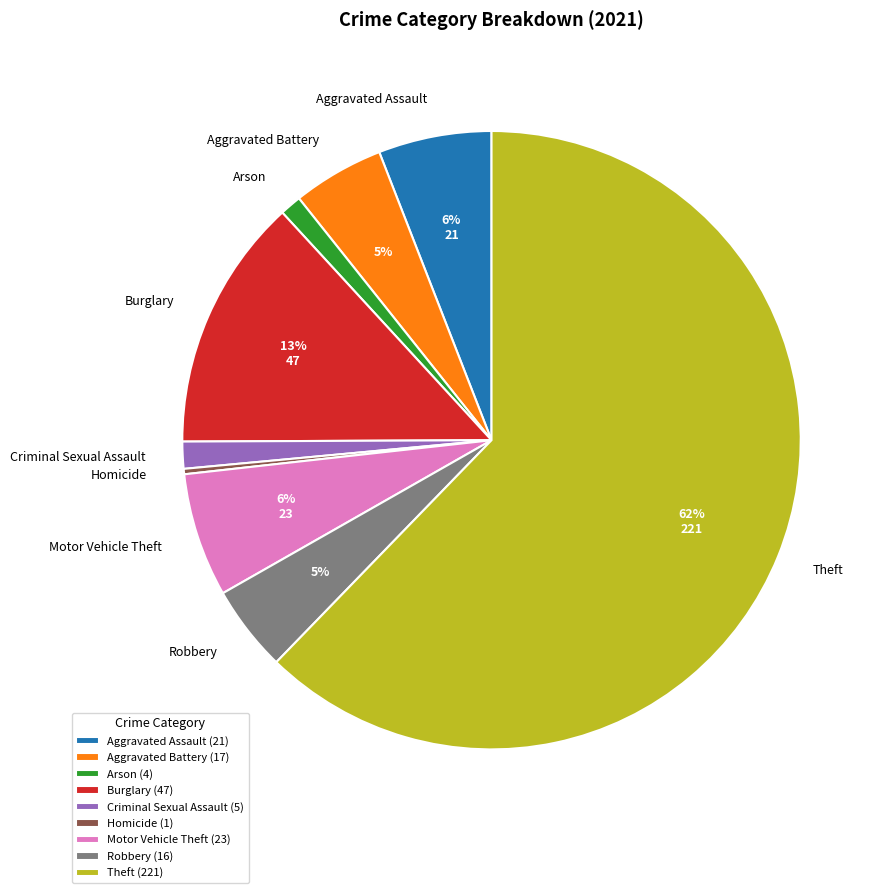

Is Robbery the majority of the pie?

No